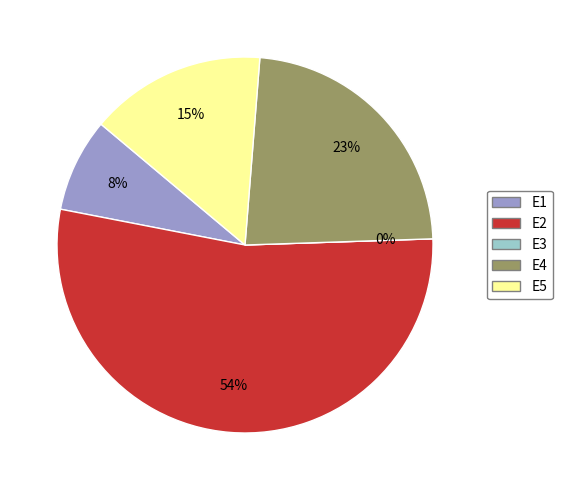

Is E1 the majority of the pie?

No